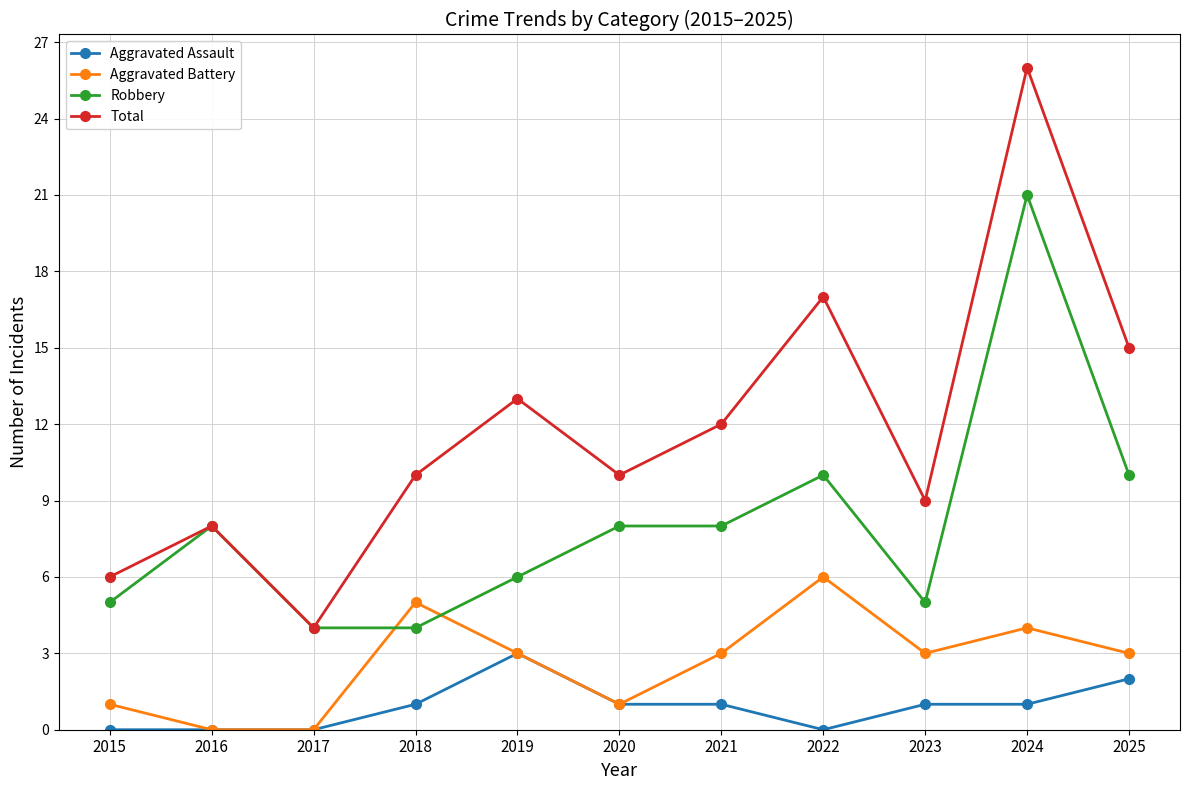

True or false: Robbery and Aggravated Assault intersect in this chart.

False